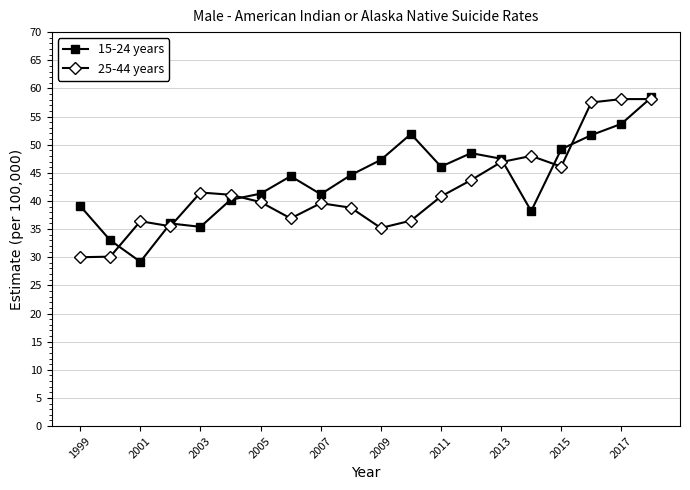

True or false: 15-24 years has more than 2 interior local peaks.

True